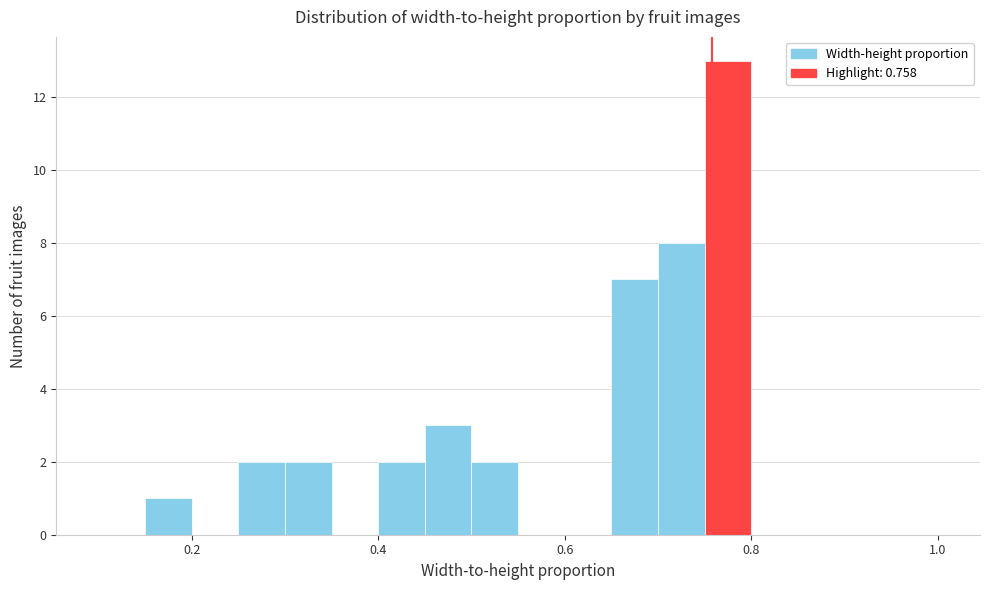

Around what value on the x-axis is the tallest bar? Give the approximate position of its centre, as read against the axis.

0.78